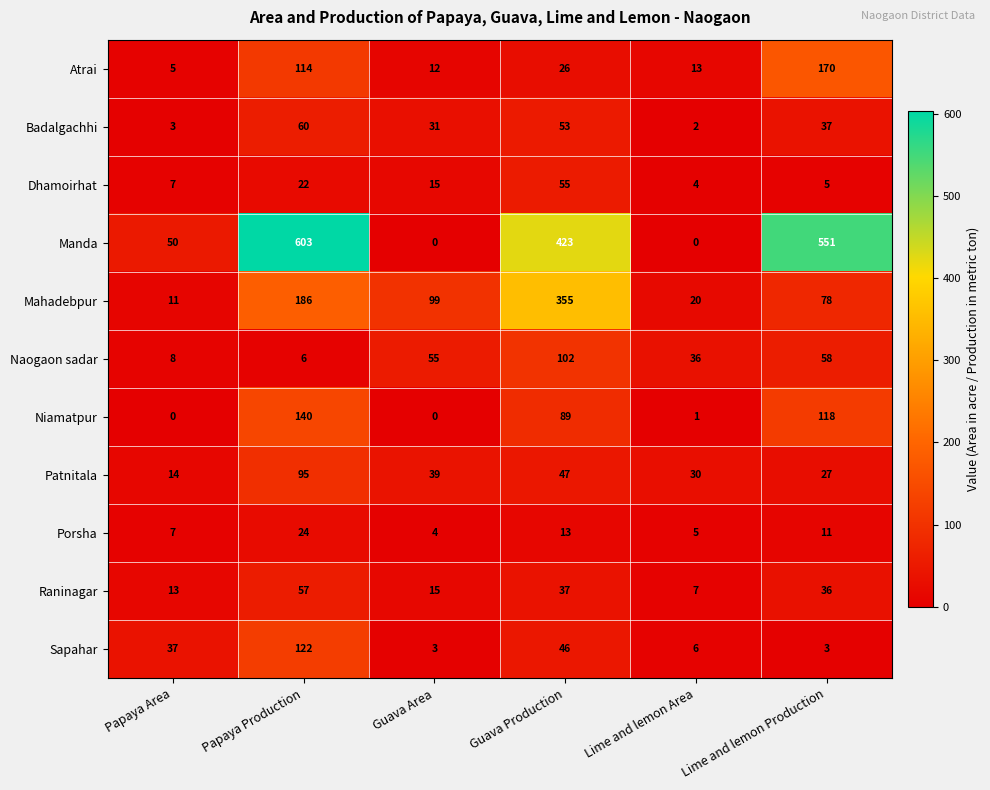

Where does the Atrai series first go above 26?

Papaya Production